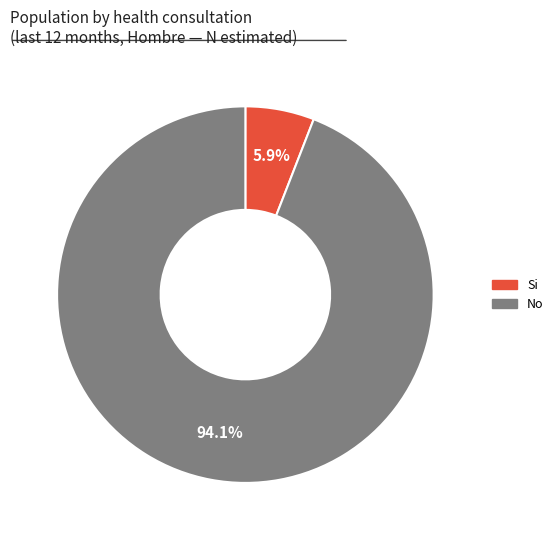

How many slices are in this pie chart?

2